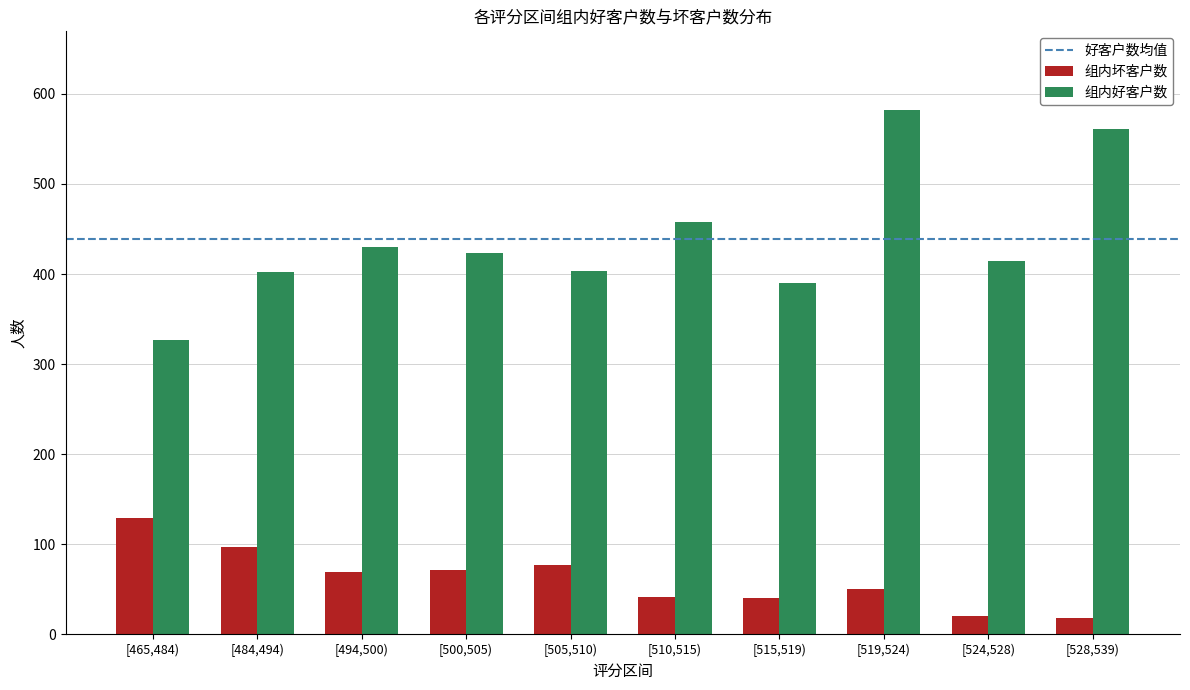

Does the chart contain any negative values?

No